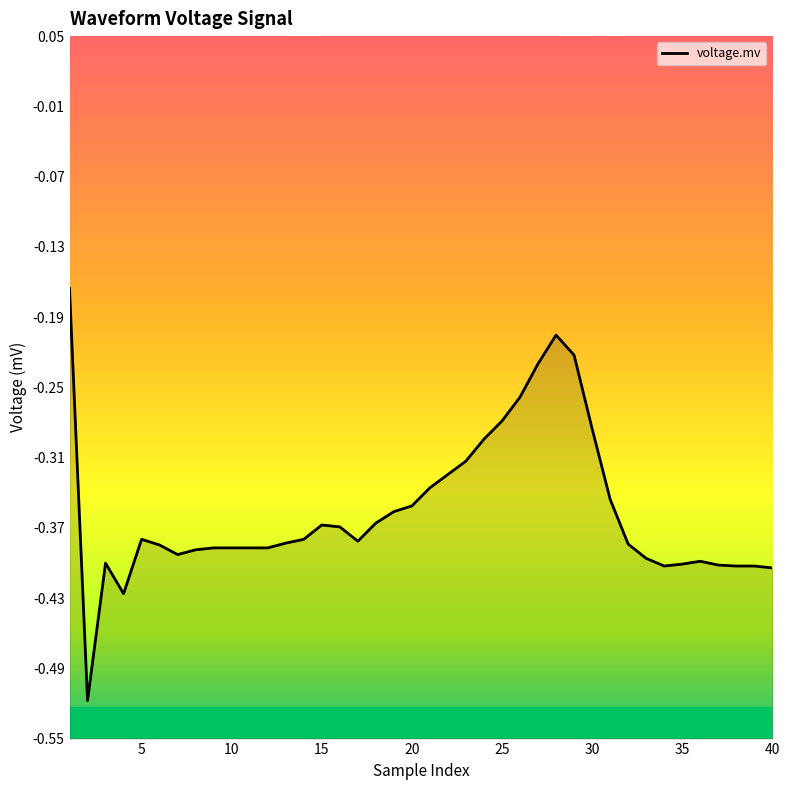

What is the minimum value shown in the chart?

-0.5